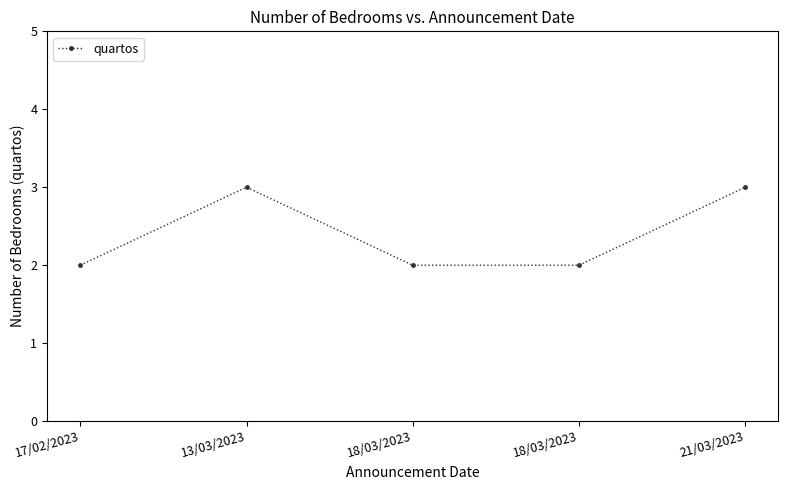

What is the change in value from 13/03/2023 to 18/03/2023?

-1